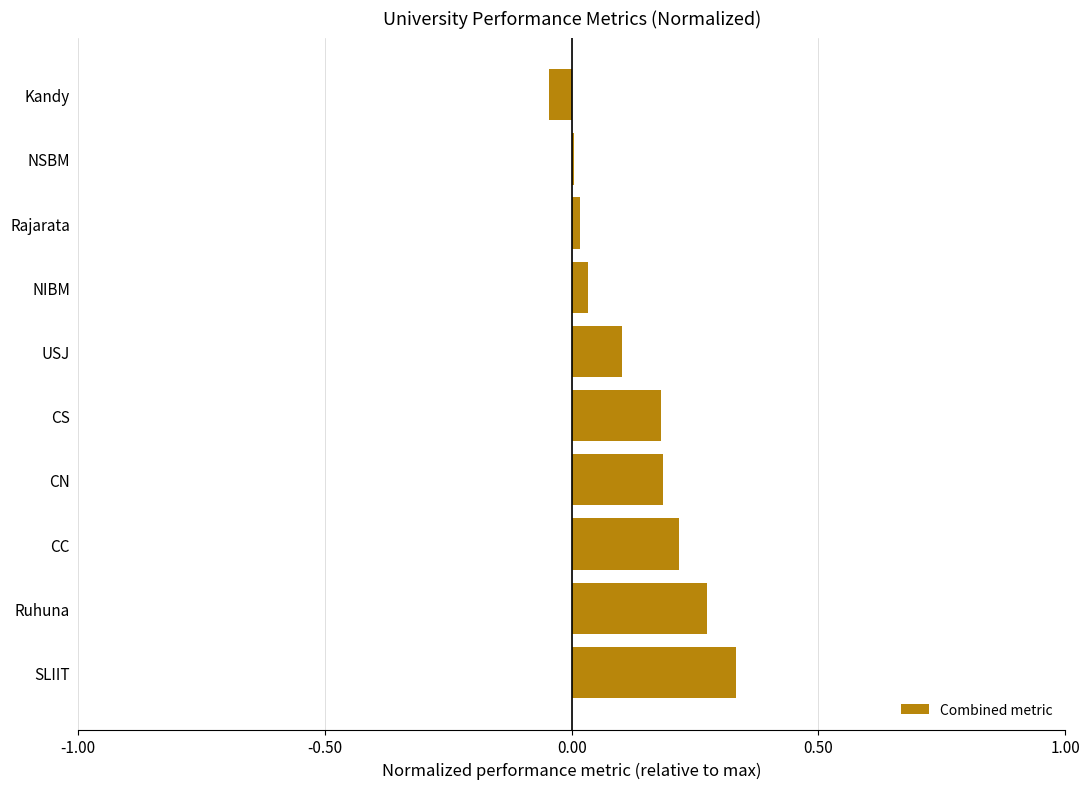

How many data points does each series have?

10